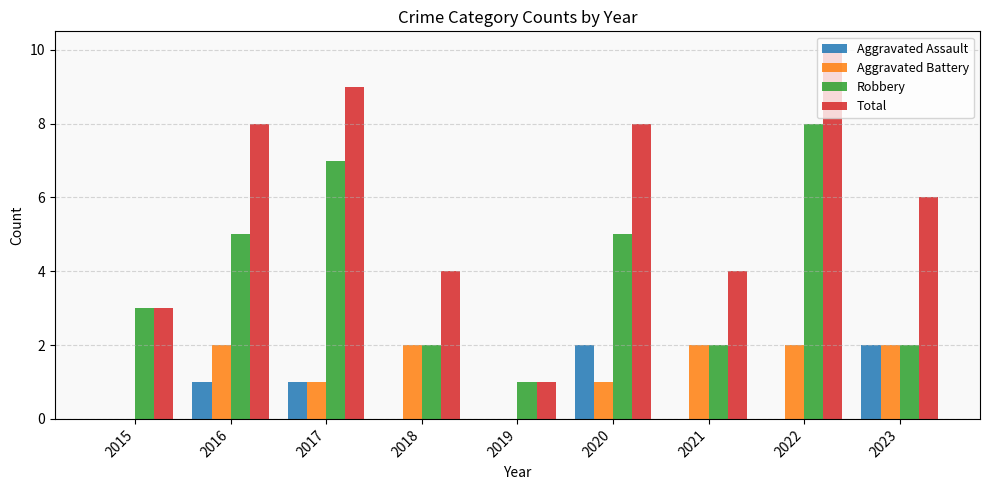

Reading left to right, transcribe all the data shown in this chart.

Aggravated Assault: 0	1	1	0	0	2	0	0	2
Aggravated Battery: 0	2	1	2	0	1	2	2	2
Robbery: 3	5	7	2	1	5	2	8	2
Total: 3	8	9	4	1	8	4	10	6